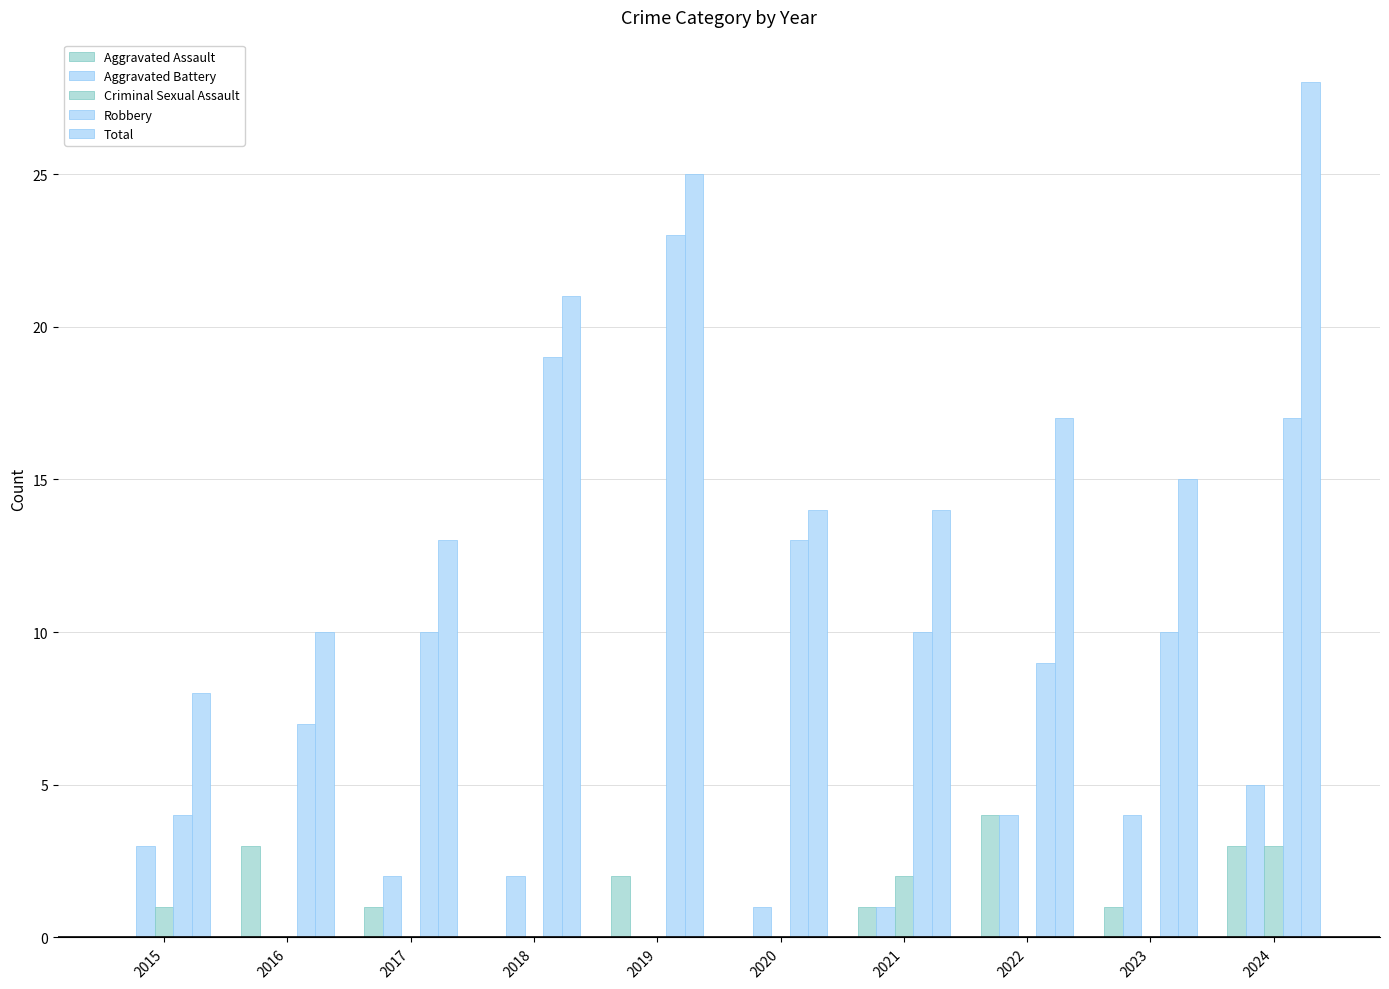

Read the Total value at 2024, to the nearest 5.

30